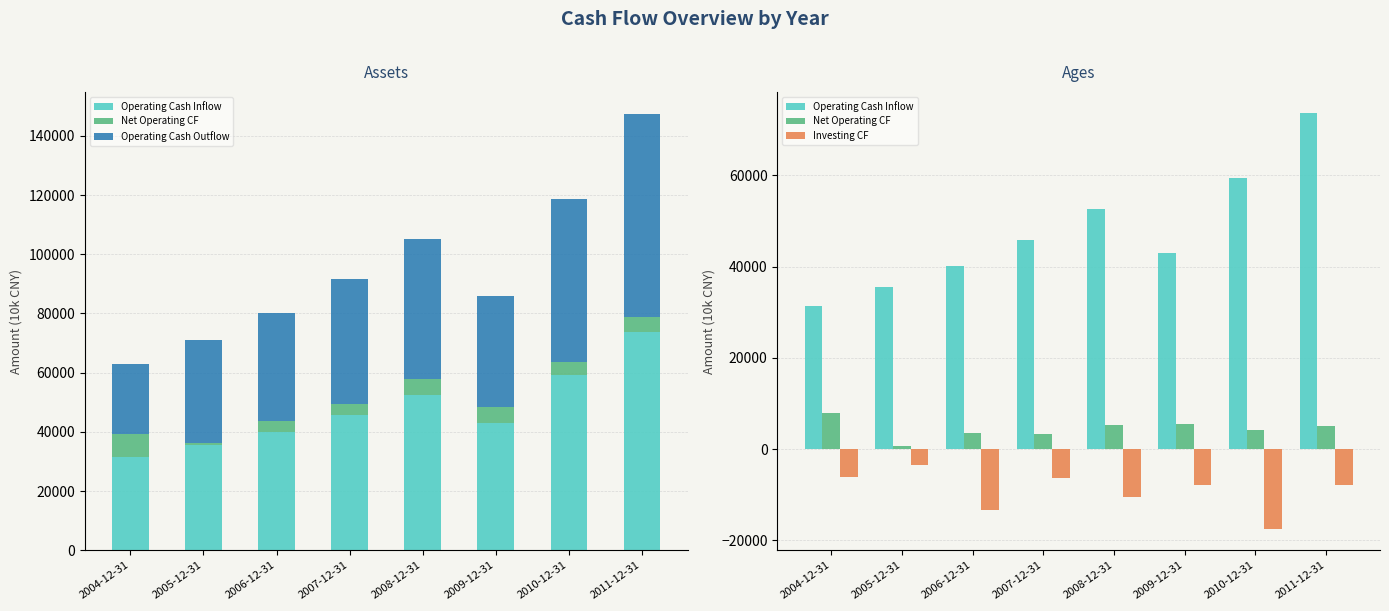

Is it true that Operating Cash Outflow equals 55097 at 2010-12-31?

True